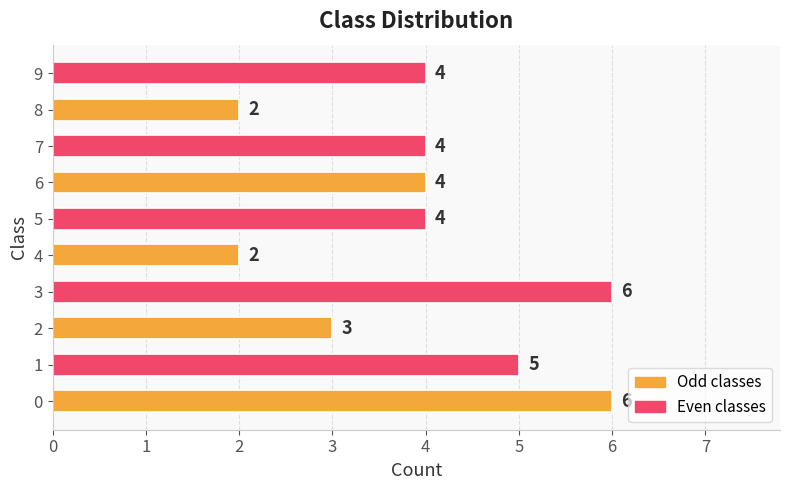

What is the greatest value displayed?

6